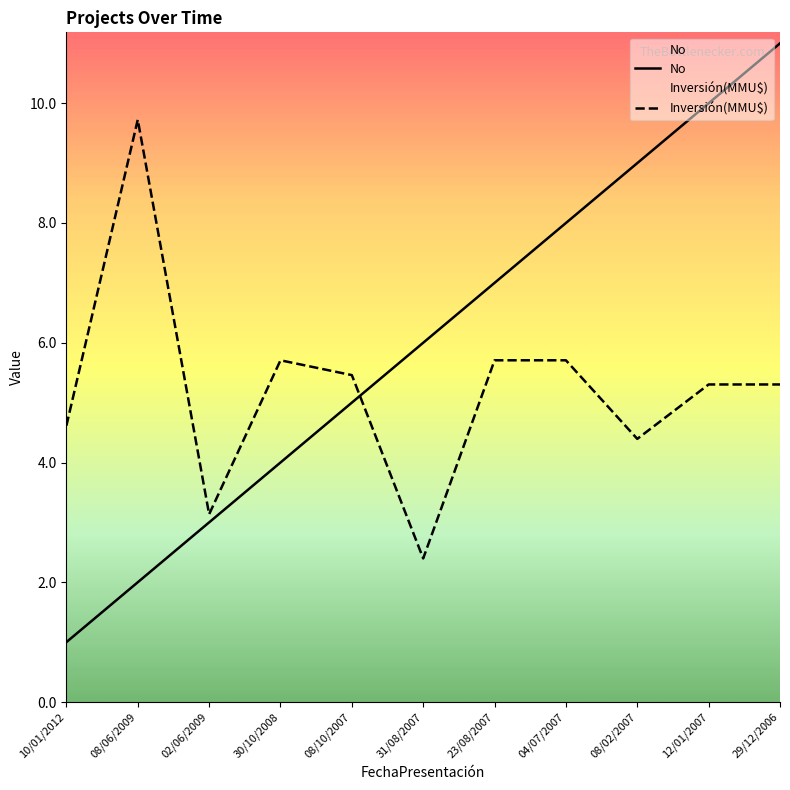

Where does the Inversión(MMU$) series first go above 5?

08/06/2009